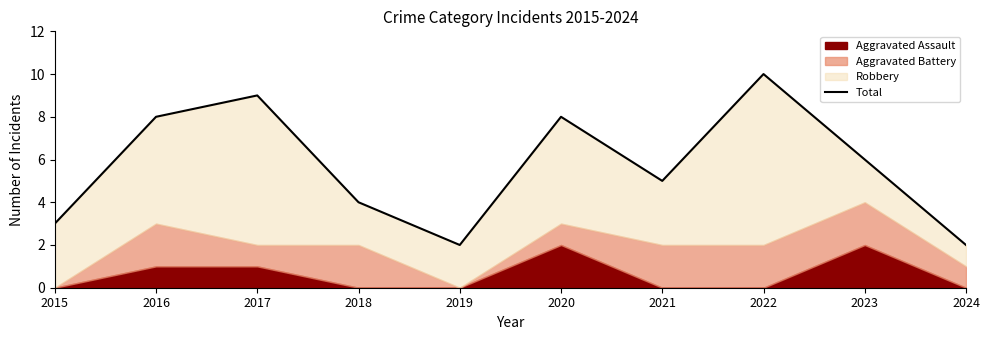

What is the value of the 3rd point from the left?

9